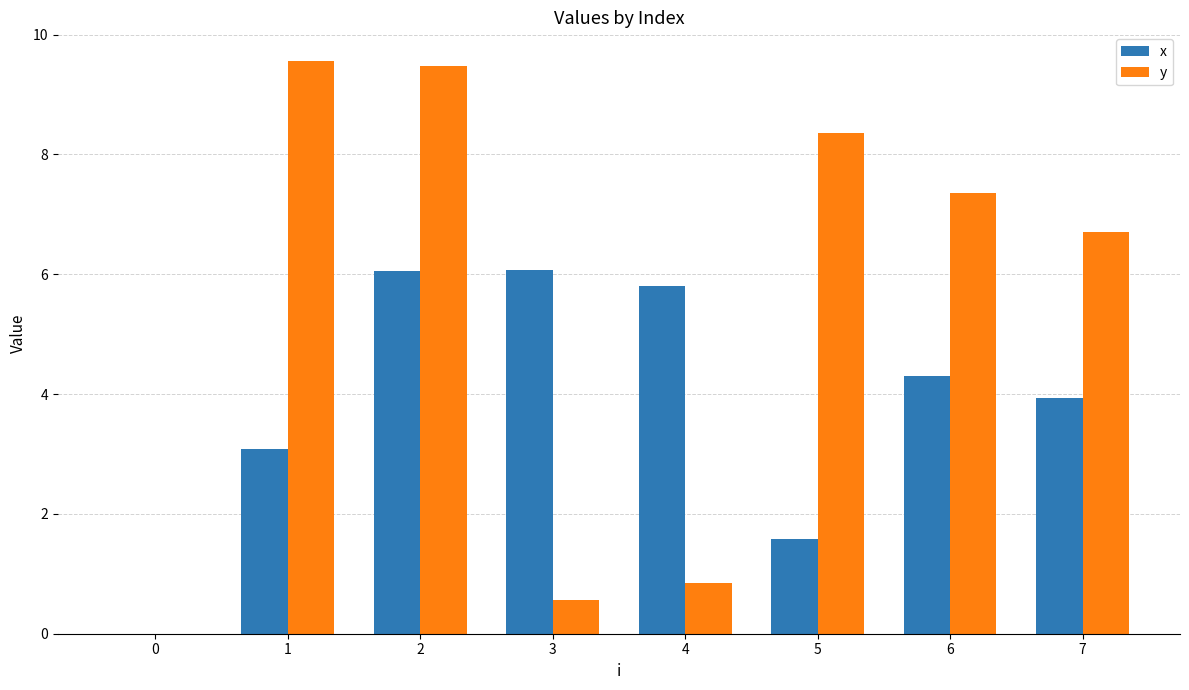

True or false: y has a value of 9.6 at 1.

True